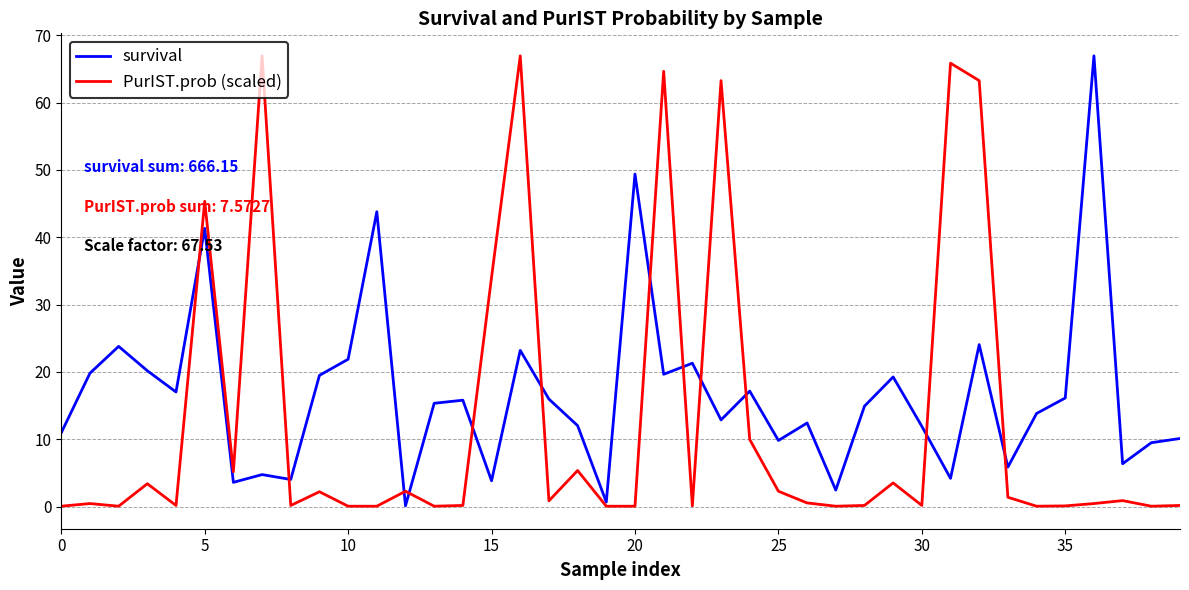

Which series has the largest total across all categories?

survival